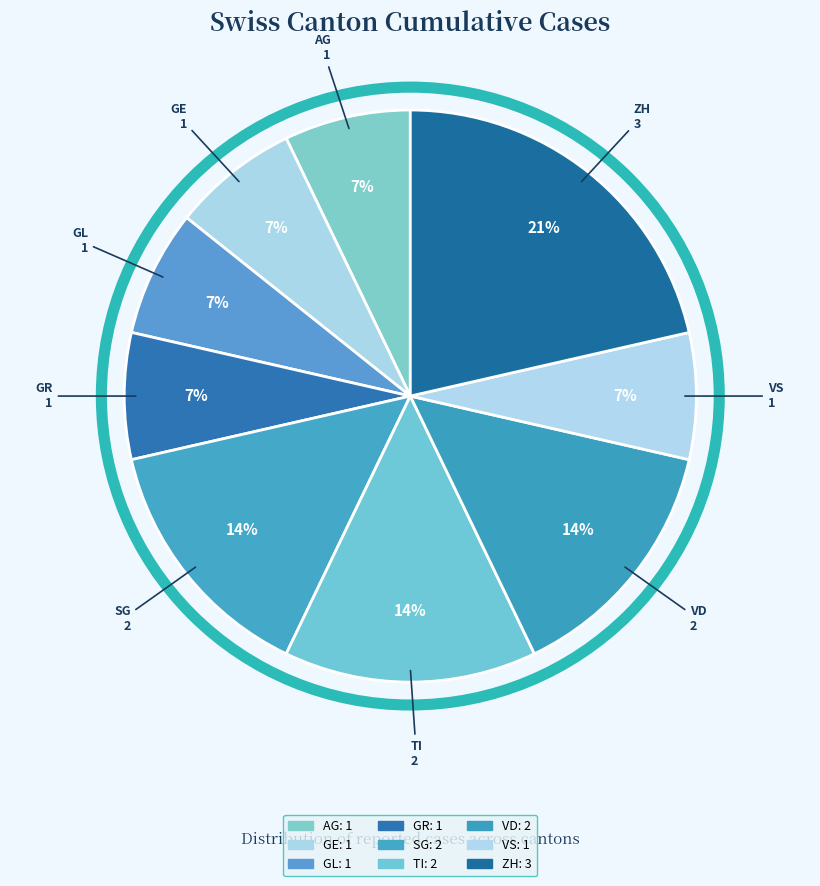

The SG slice represents 14% of the pie. True or false?

True